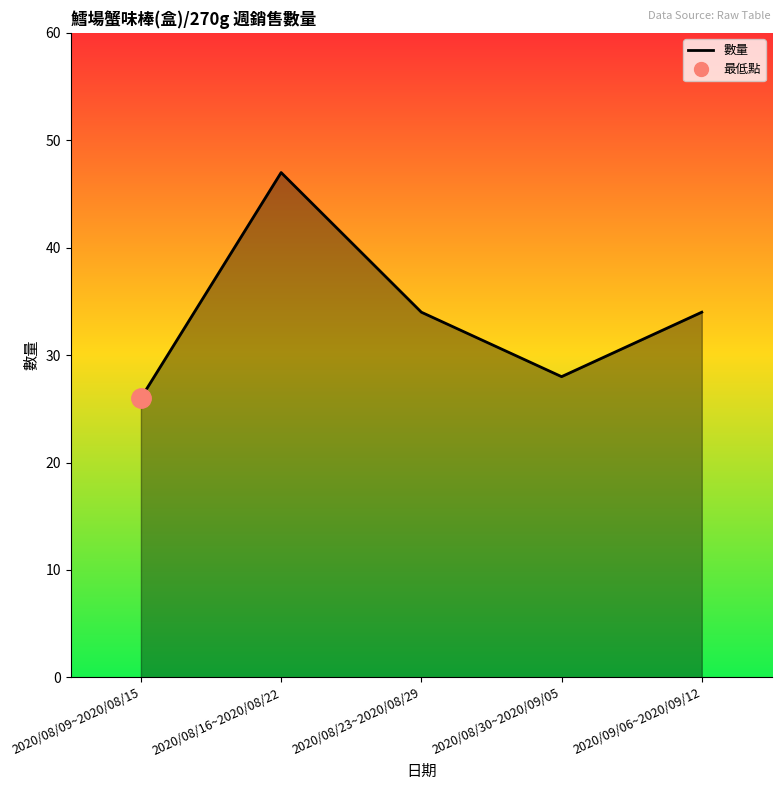

Rank the categories by value from lowest to highest.

2020/08/09~2020/08/15, 2020/08/30~2020/09/05, 2020/08/23~2020/08/29, 2020/09/06~2020/09/12, 2020/08/16~2020/08/22